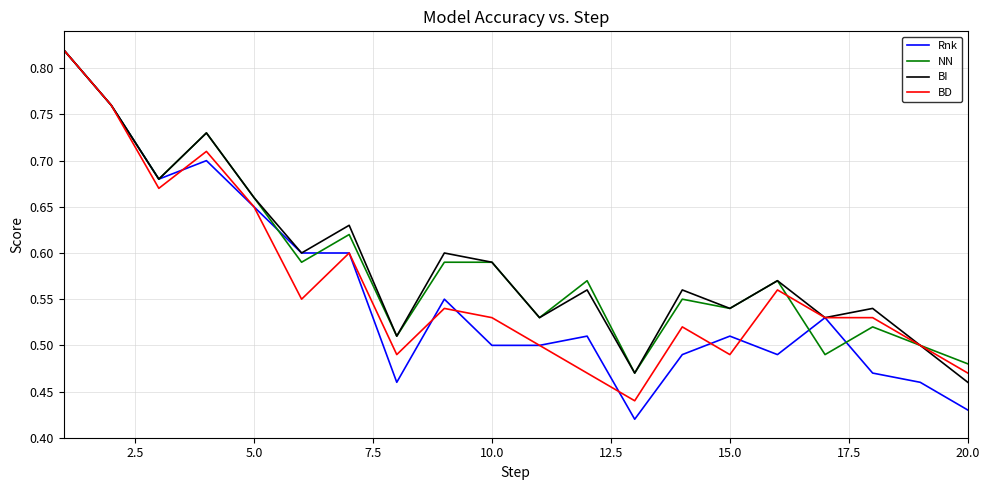

Which series has the widest spread of values?

Rnk